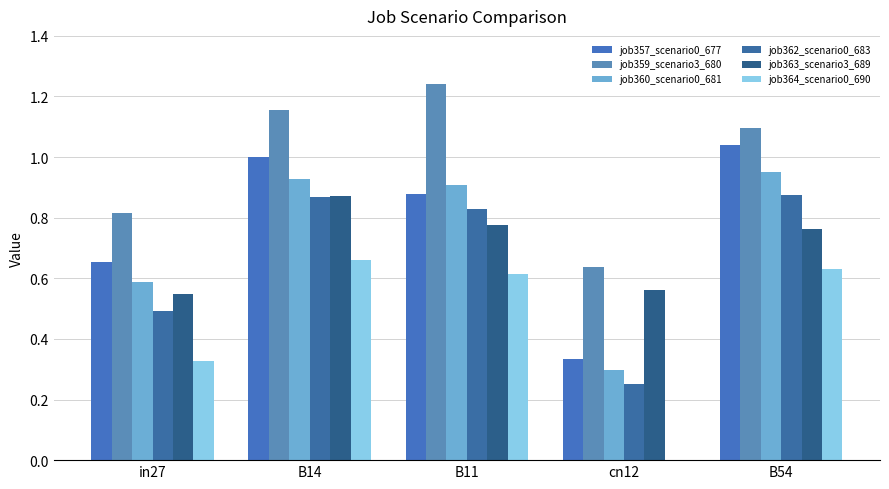

Does the chart contain stacked bars?

No